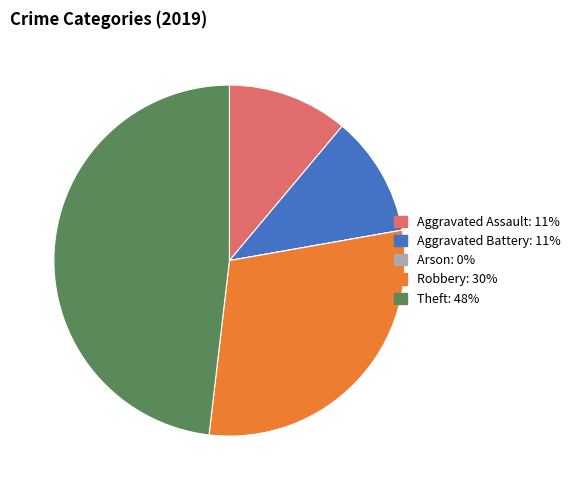

Which slice is the largest?

Theft